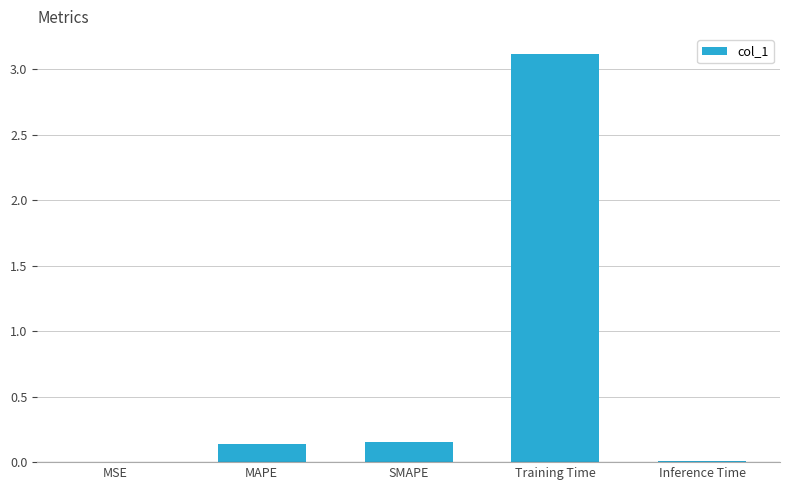

What is the maximum value shown in the chart?

3.1